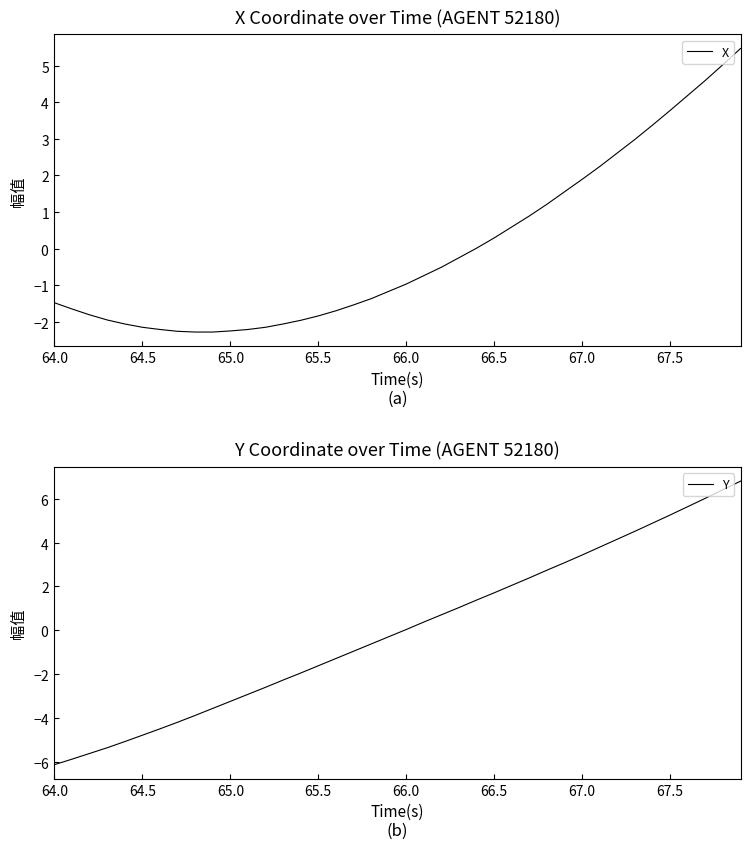

True or false: X has a value of 5.7 at 34.

False